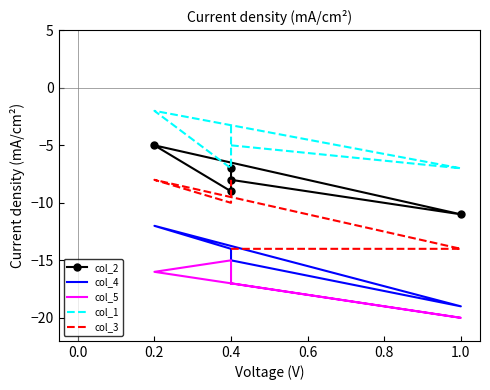

At which category does col_3 reach its first local valley?

0.4